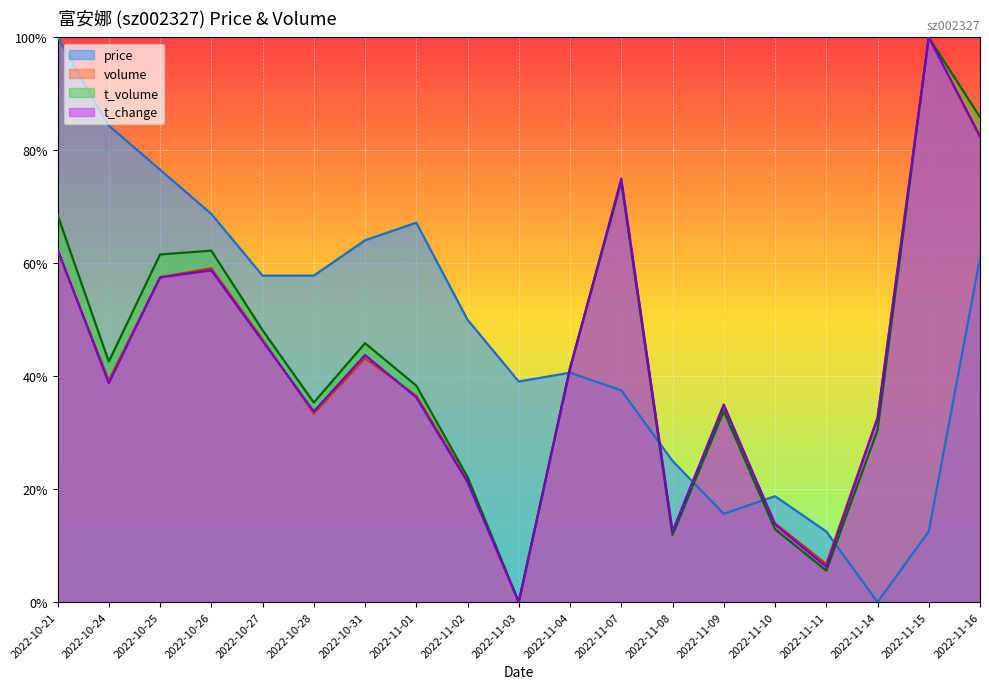

In price, how many points are lower than both neighbors (excluding endpoints)?

3